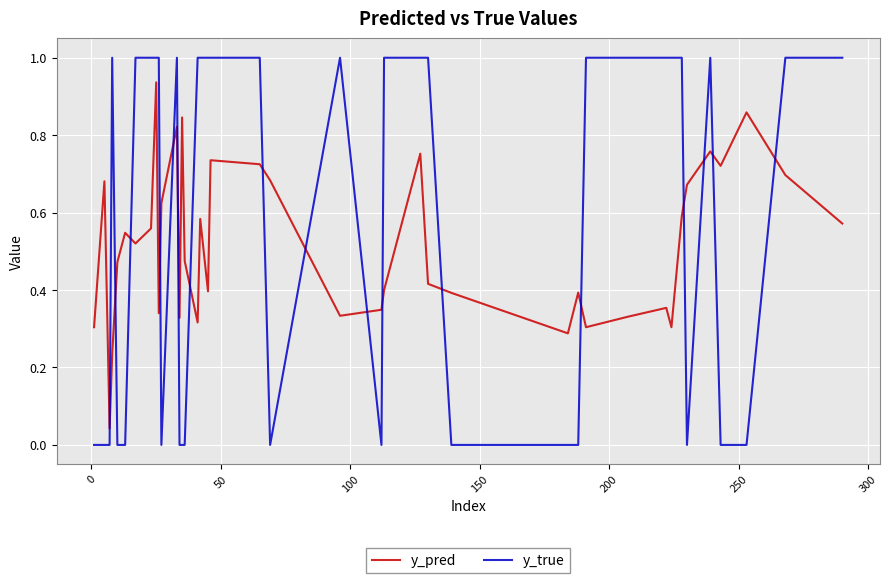

Which series has the largest total across all categories?

y_true